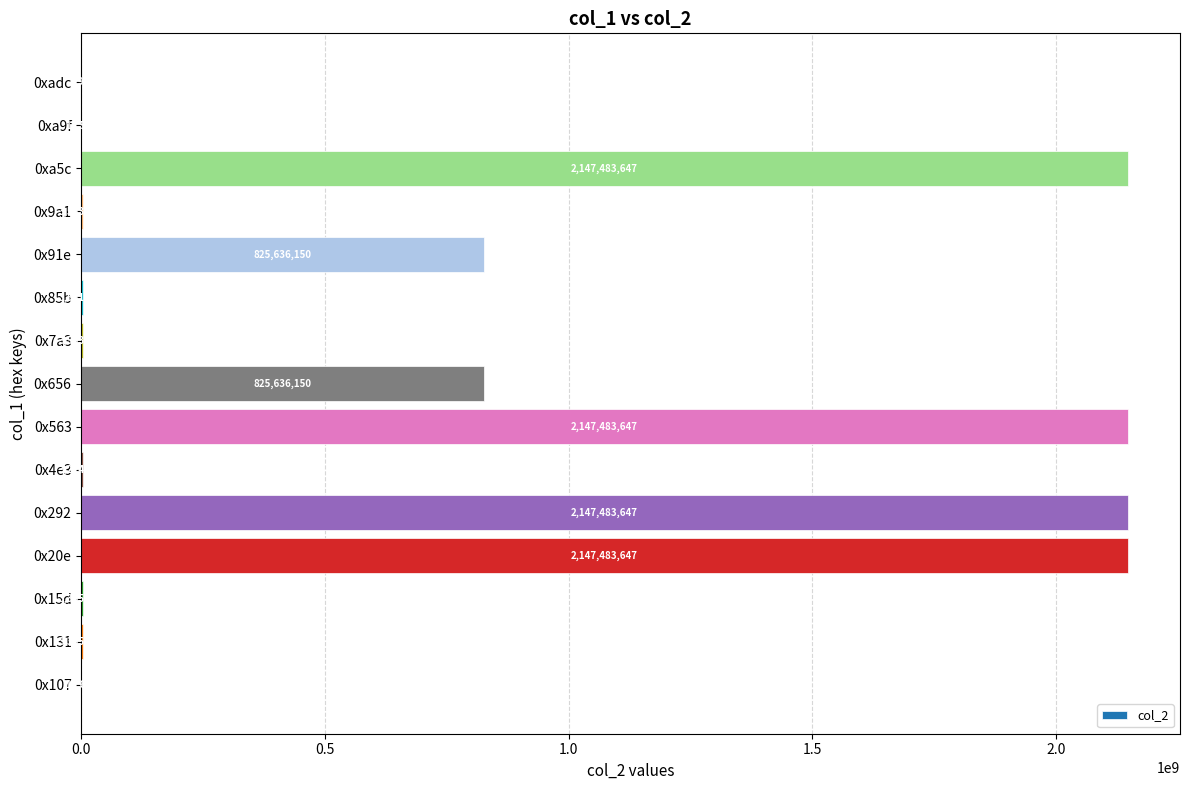

How many series are shown in this chart?

1